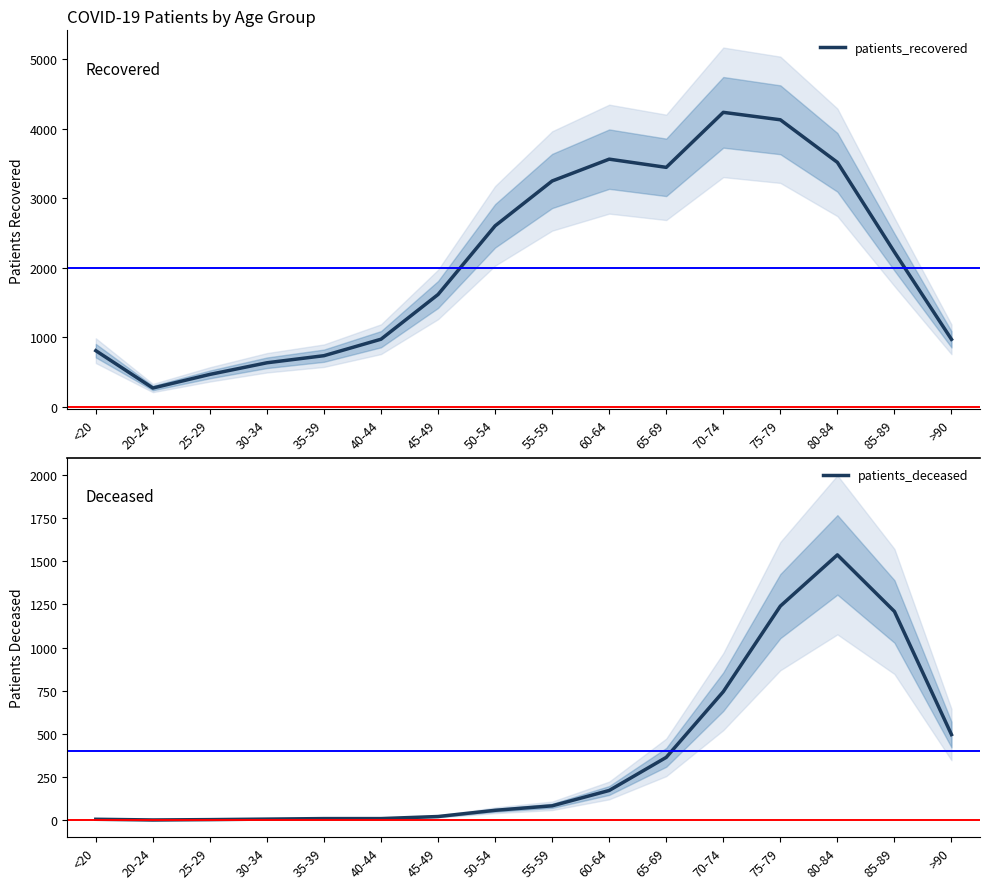

How many values in patients_deceased are above zero?

15